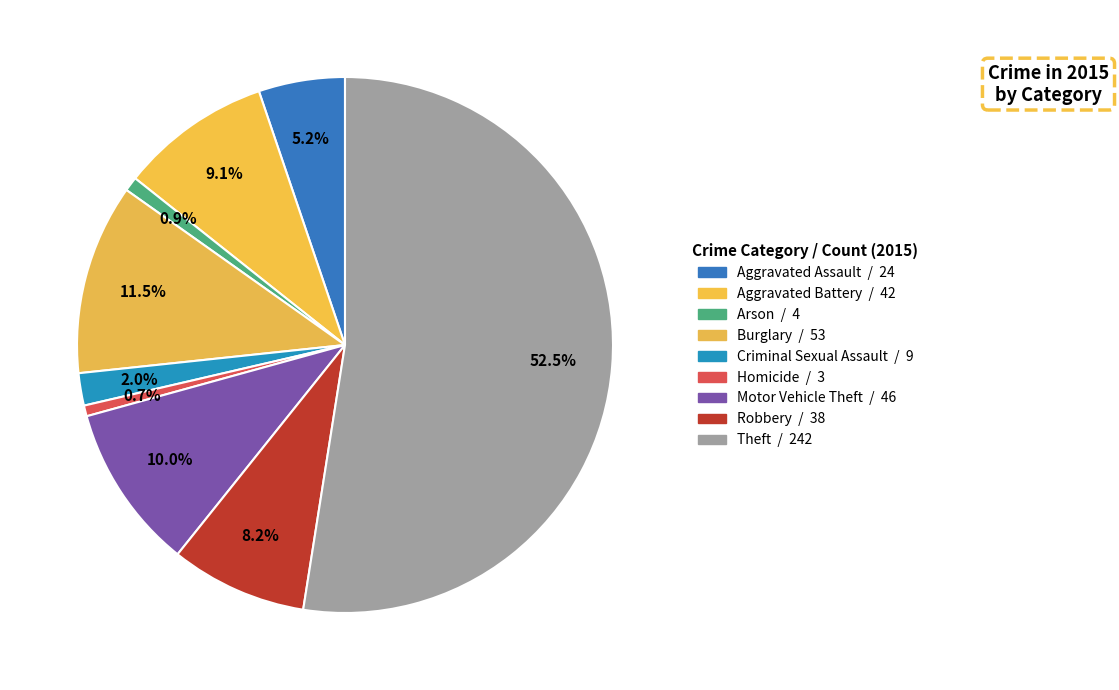

The Theft slice represents 52% of the pie. True or false?

True